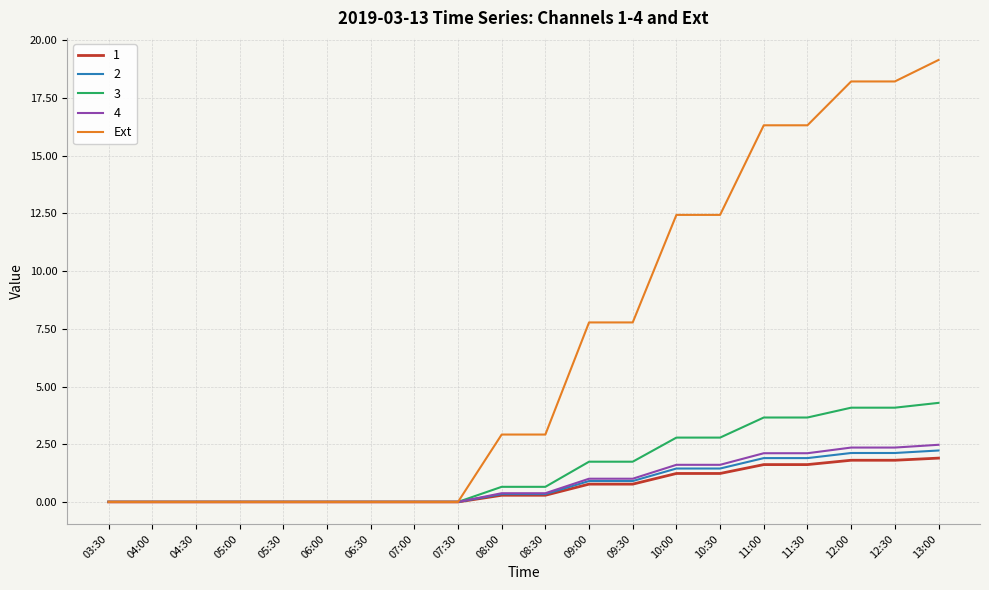

What position from the right is 06:30?

14